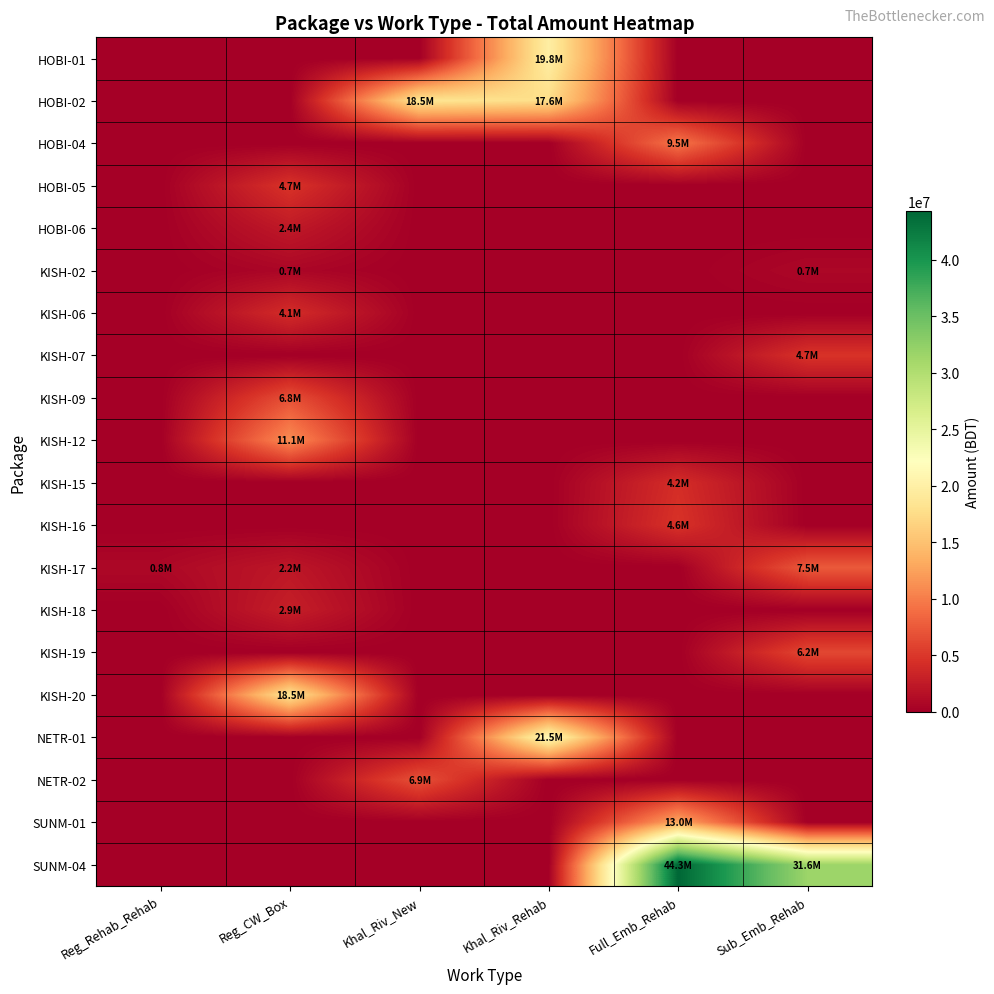

At Khal_Riv_Rehab, list the series in order from largest to smallest.

NETR-01, HOBI-01, HOBI-02, HOBI-04, HOBI-05, HOBI-06, KISH-02, KISH-06, KISH-07, KISH-09, KISH-12, KISH-15, KISH-16, KISH-17, KISH-18, KISH-19, KISH-20, NETR-02, SUNM-01, SUNM-04